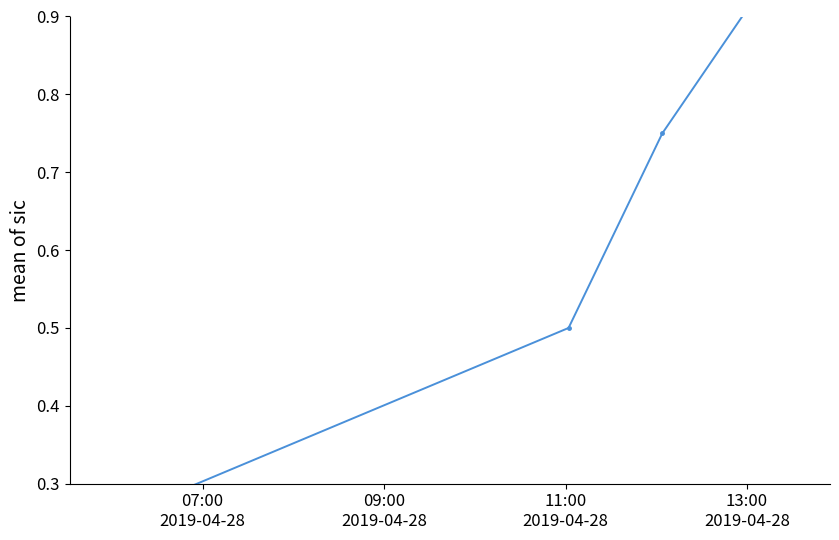

What is the label of the 1st point from the right?

13:00
2019-04-28